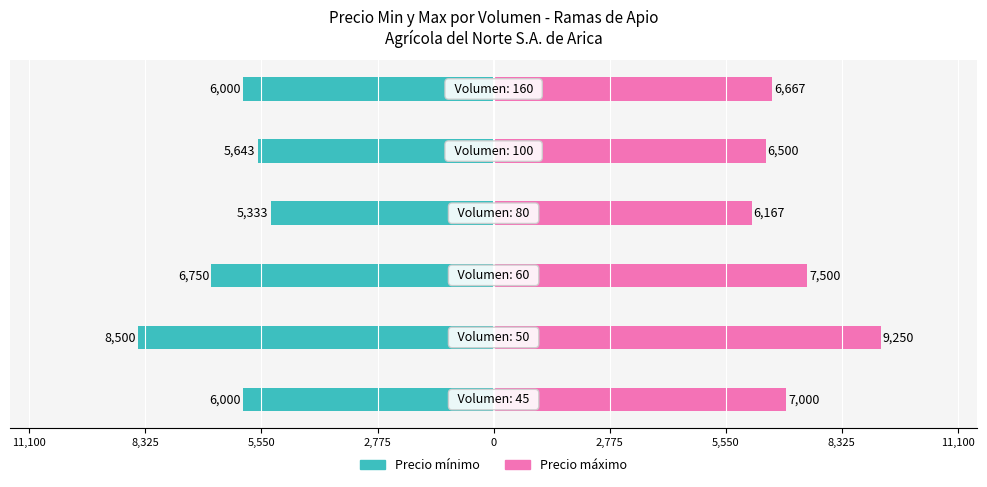

What is the difference between the highest and lowest values at 5,550?

14250